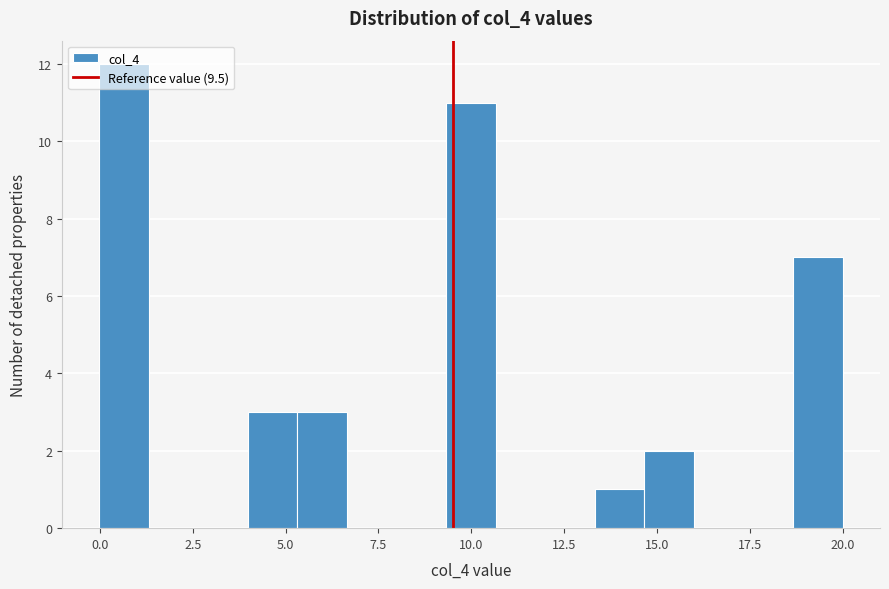

Read against the x-axis, roughly where is the centre of the tallest bar?

0.5